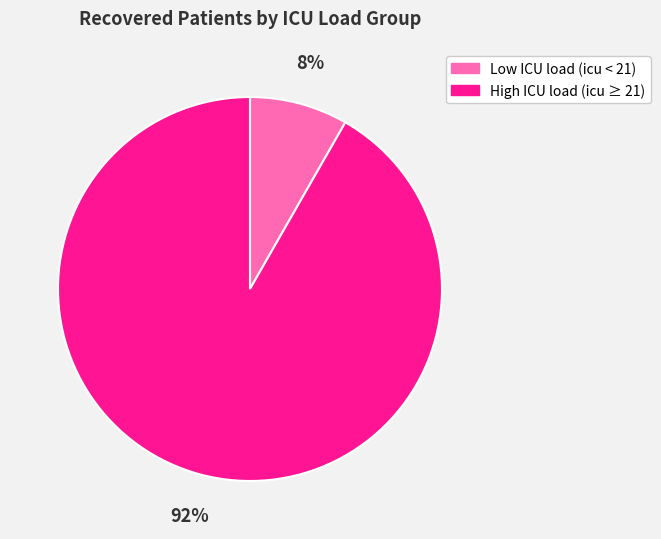

To the nearest percent, what is the average slice percentage?

50%